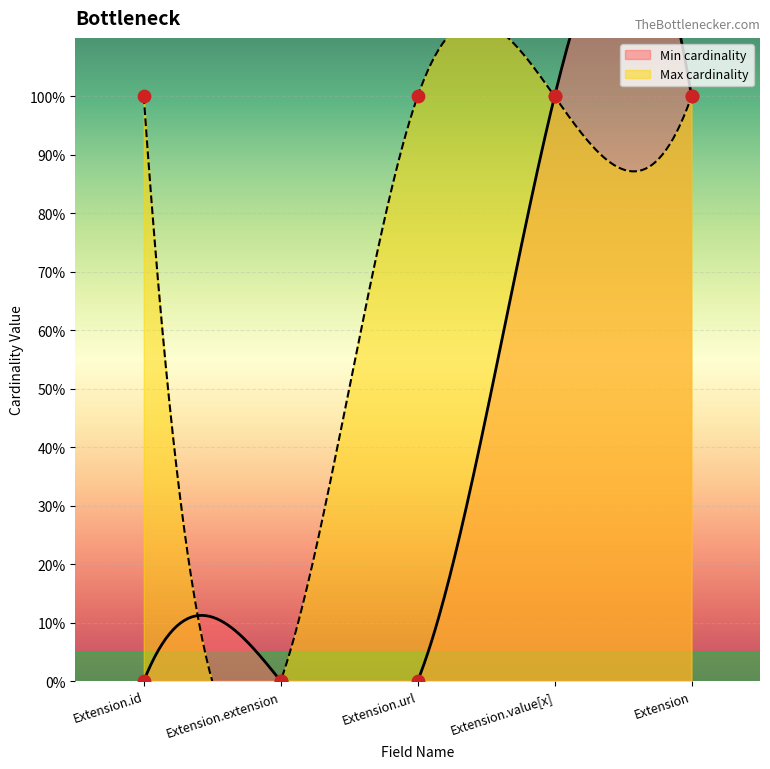

At which category is the sum across all series the highest?

Extension.value[x]